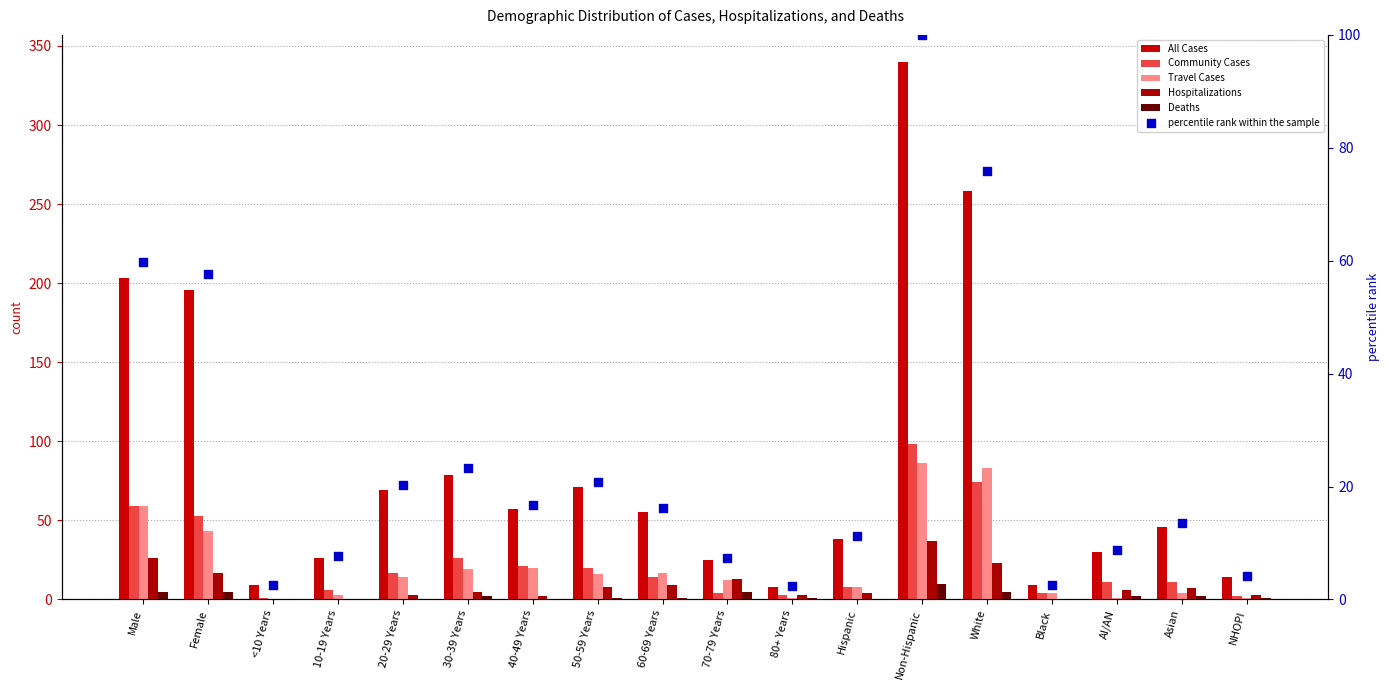

At which category is the sum across all series the highest?

Non-Hispanic